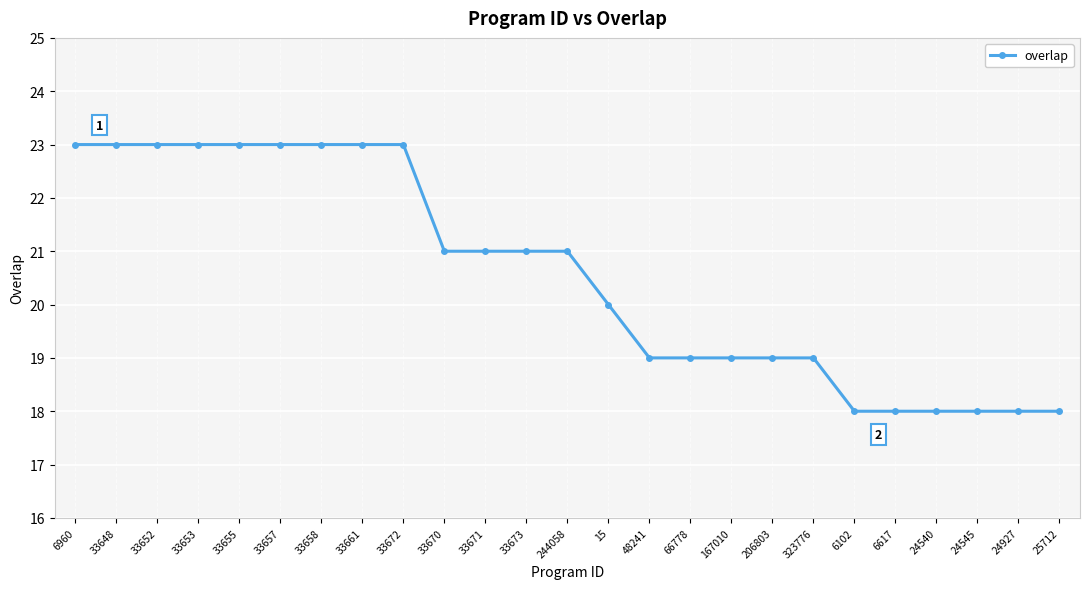

How many values are between 19 and 23?

19